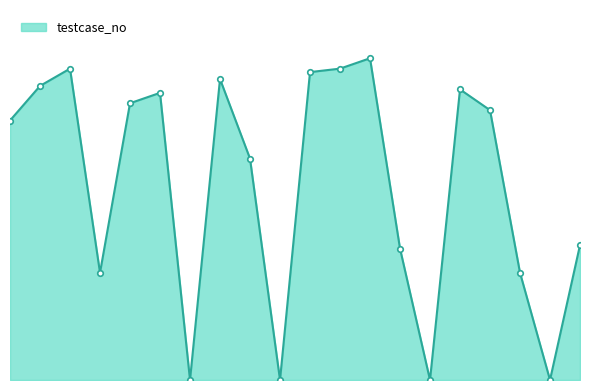

Is this an area chart (filled region under the line)?

Yes